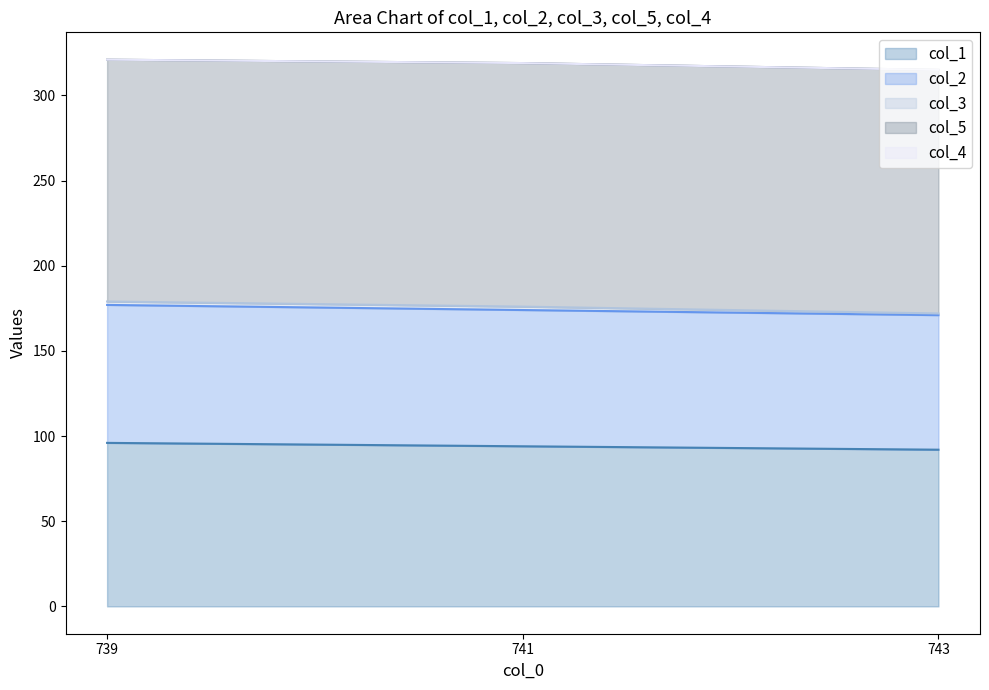

At how many categories does at least one series exceed 1?

3